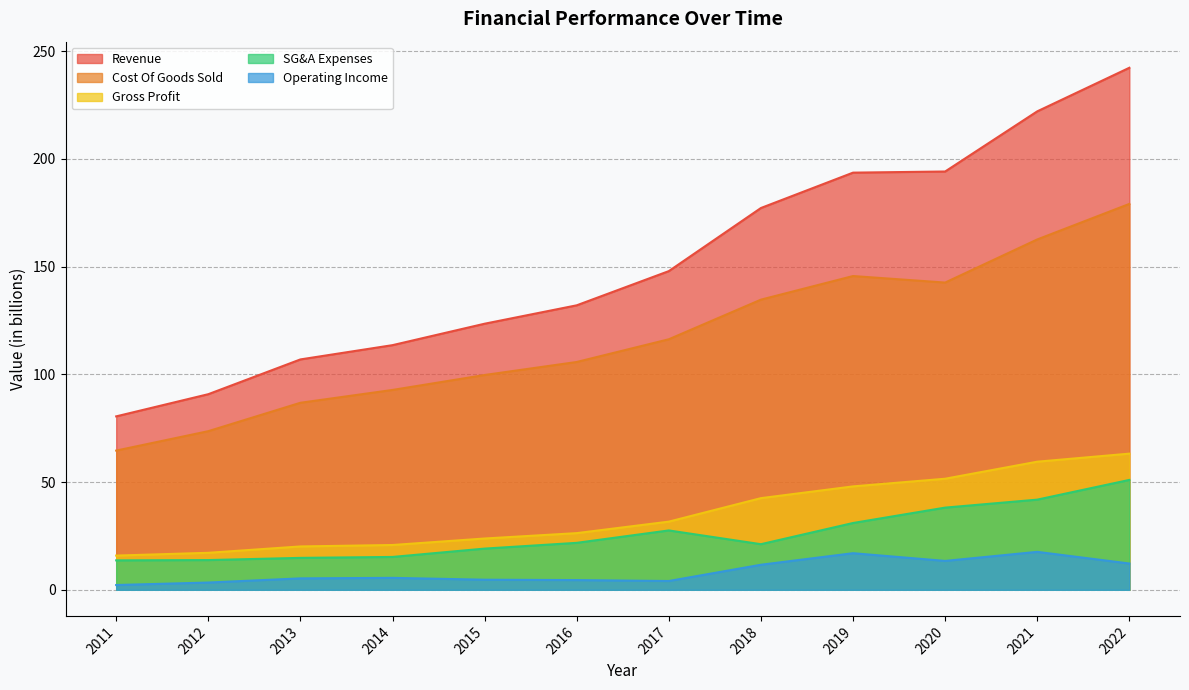

True or false: Cost Of Goods Sold and SG&A Expenses cross at least once.

False